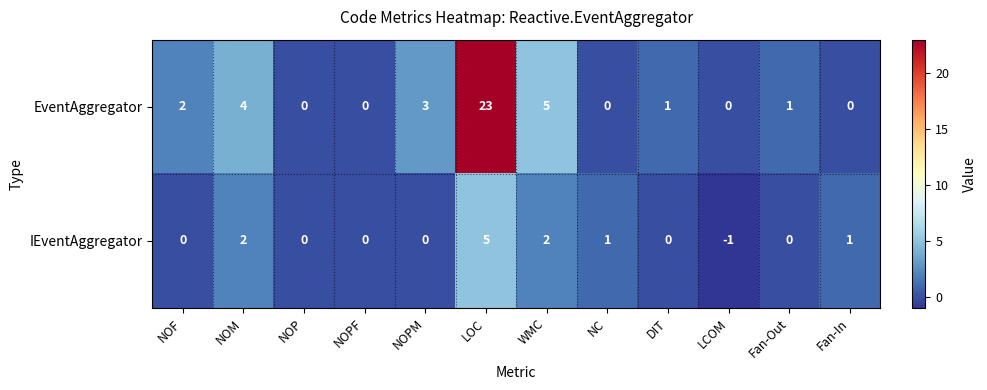

What is the difference between the EventAggregator values at NOPF and NOM?

4